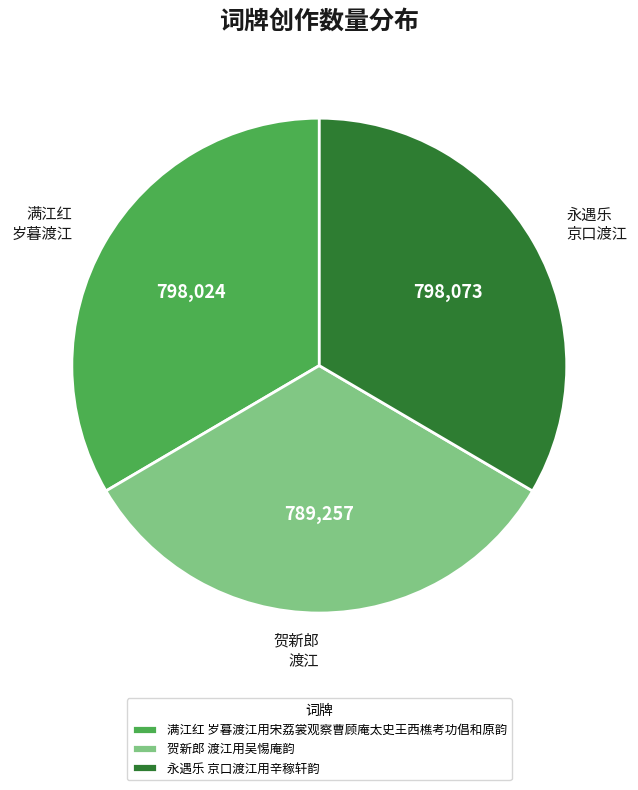

Is the sum of 满江红 岁暮渡江用宋荔裳观察曹顾庵太史王西樵考功倡和原韵 and 永遇乐 京口渡江用辛稼轩韵 greater than half?

Yes